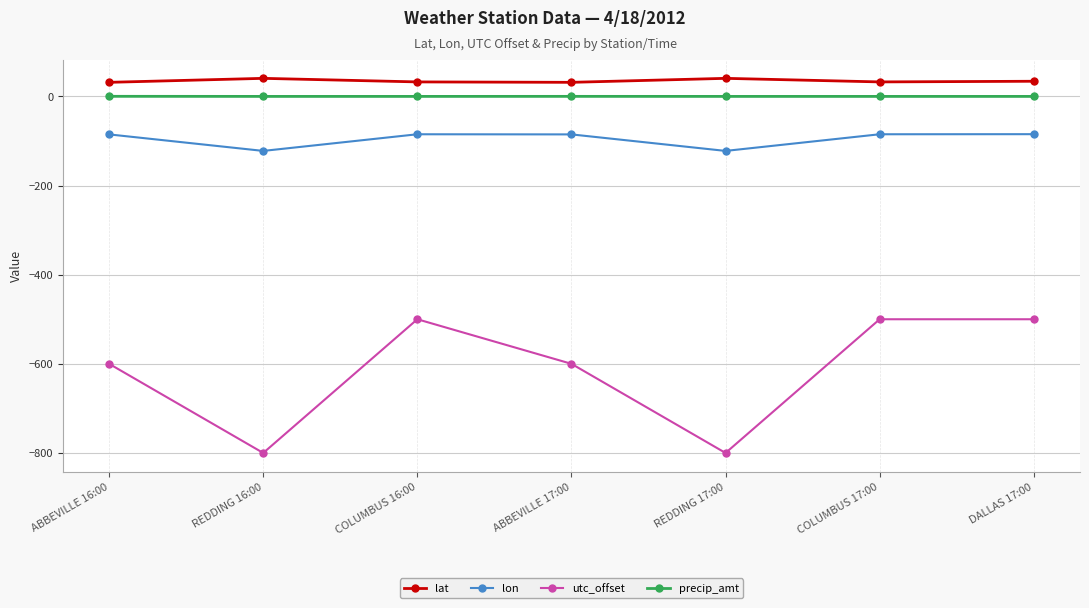

True or false: lon and precip_amt cross at least once.

False